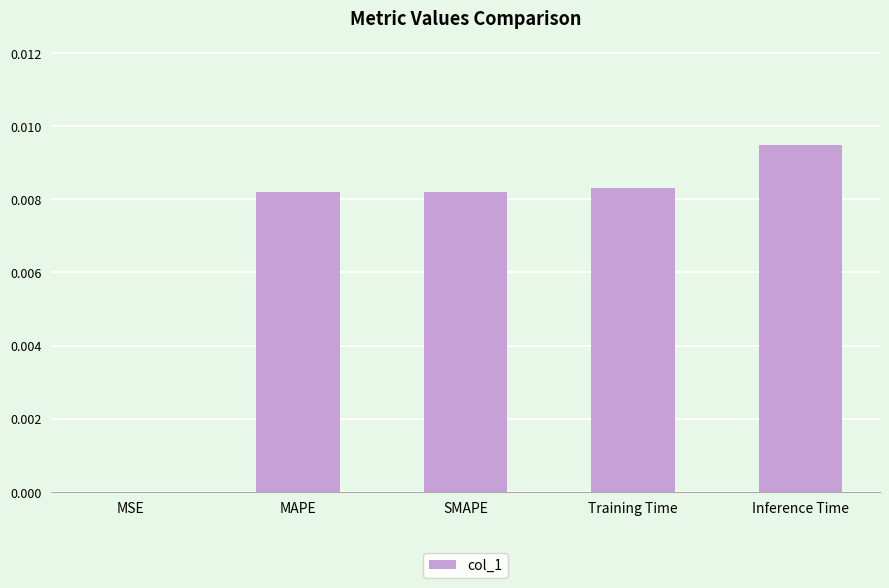

The chart shows a value of 0.0 at MSE. True or false?

True